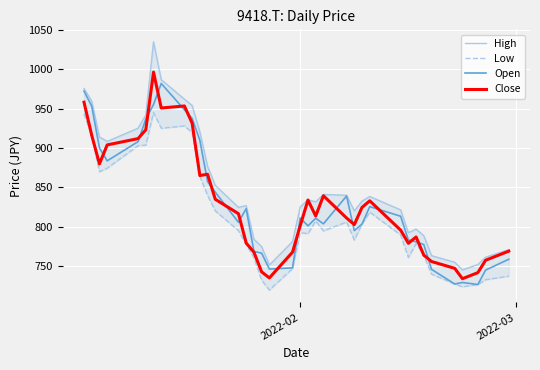

What is the maximum value for Open?

982.2